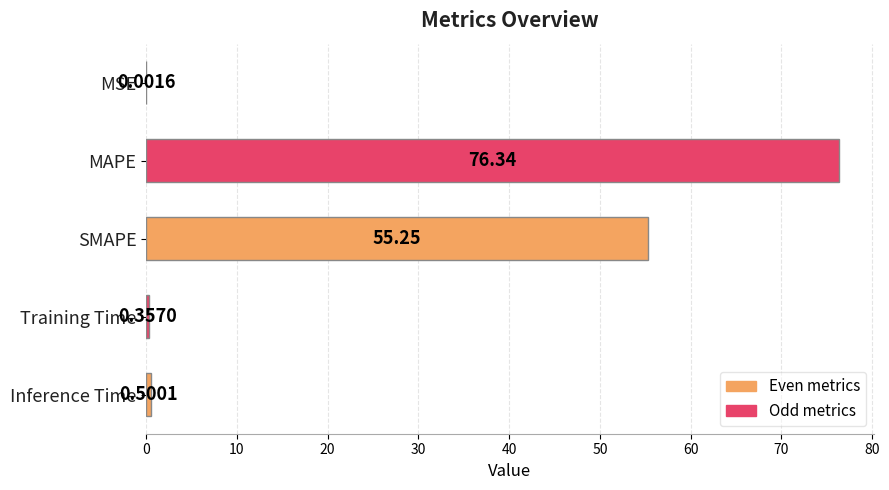

Between MSE and Training Time, which is larger?

Training Time